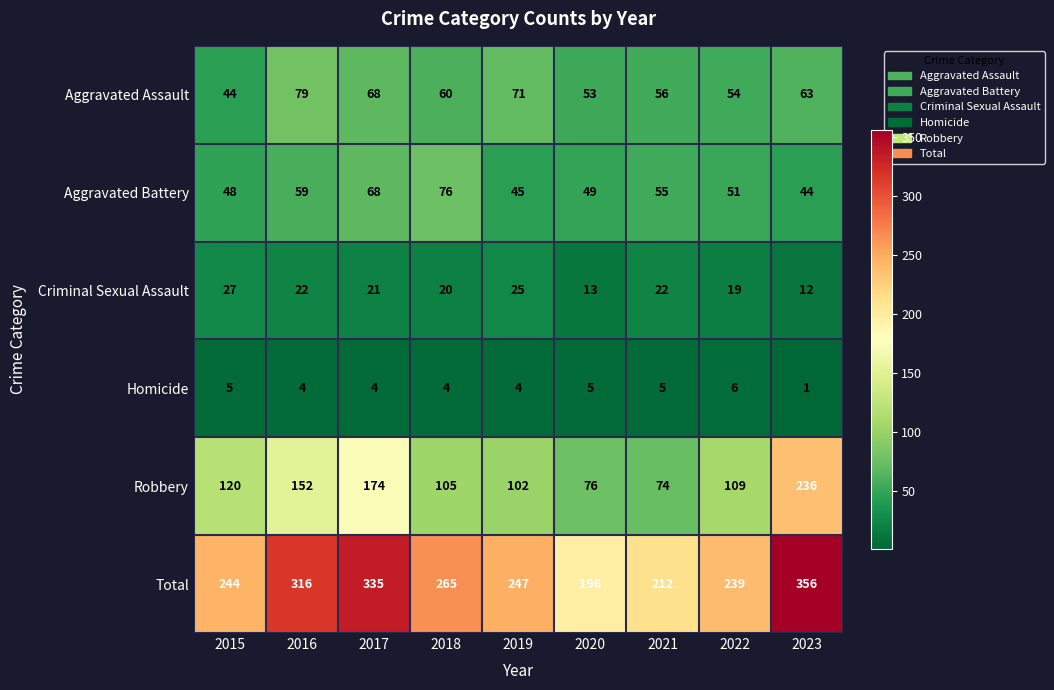

At 2015, list the series in order from largest to smallest.

Total, Robbery, Aggravated Battery, Aggravated Assault, Criminal Sexual Assault, Homicide